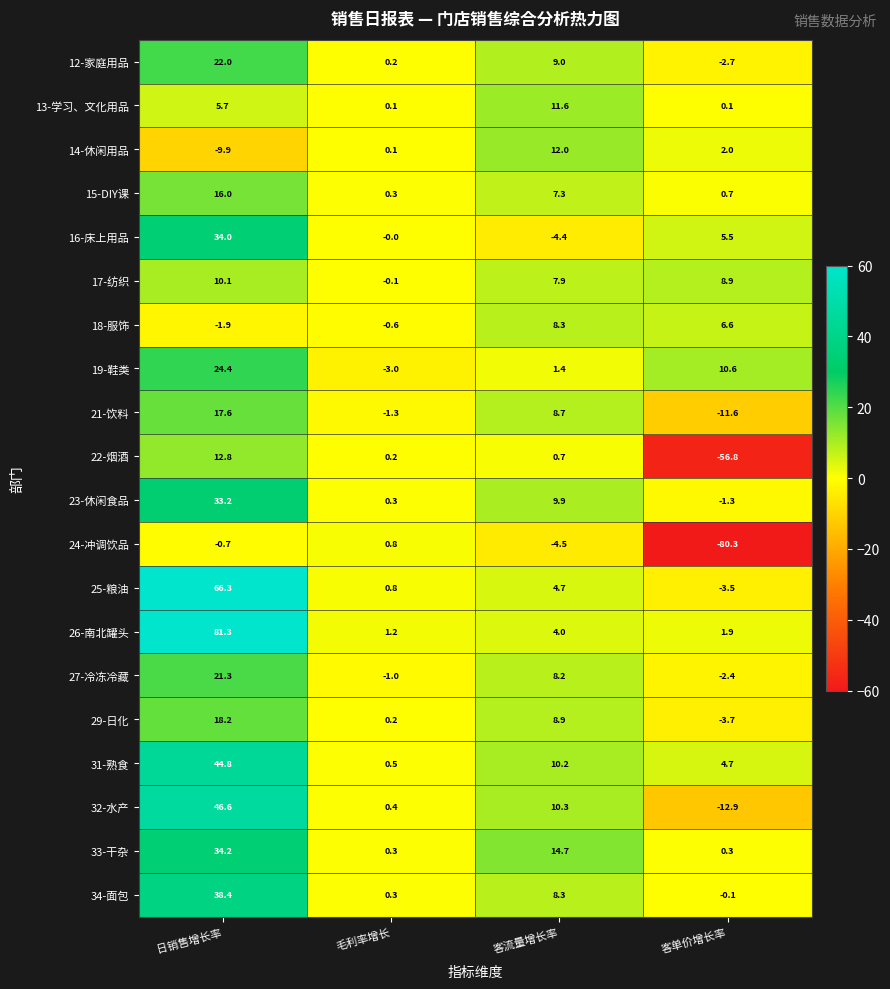

Rank the series at 客单价增长率 from lowest to highest value.

24-冲调饮品, 22-烟酒, 32-水产, 21-饮料, 29-日化, 25-粮油, 12-家庭用品, 27-冷冻冷藏, 23-休闲食品, 34-面包, 13-学习、文化用品, 33-干杂, 15-DIY课, 26-南北罐头, 14-休闲用品, 31-熟食, 16-床上用品, 18-服饰, 17-纺织, 19-鞋类